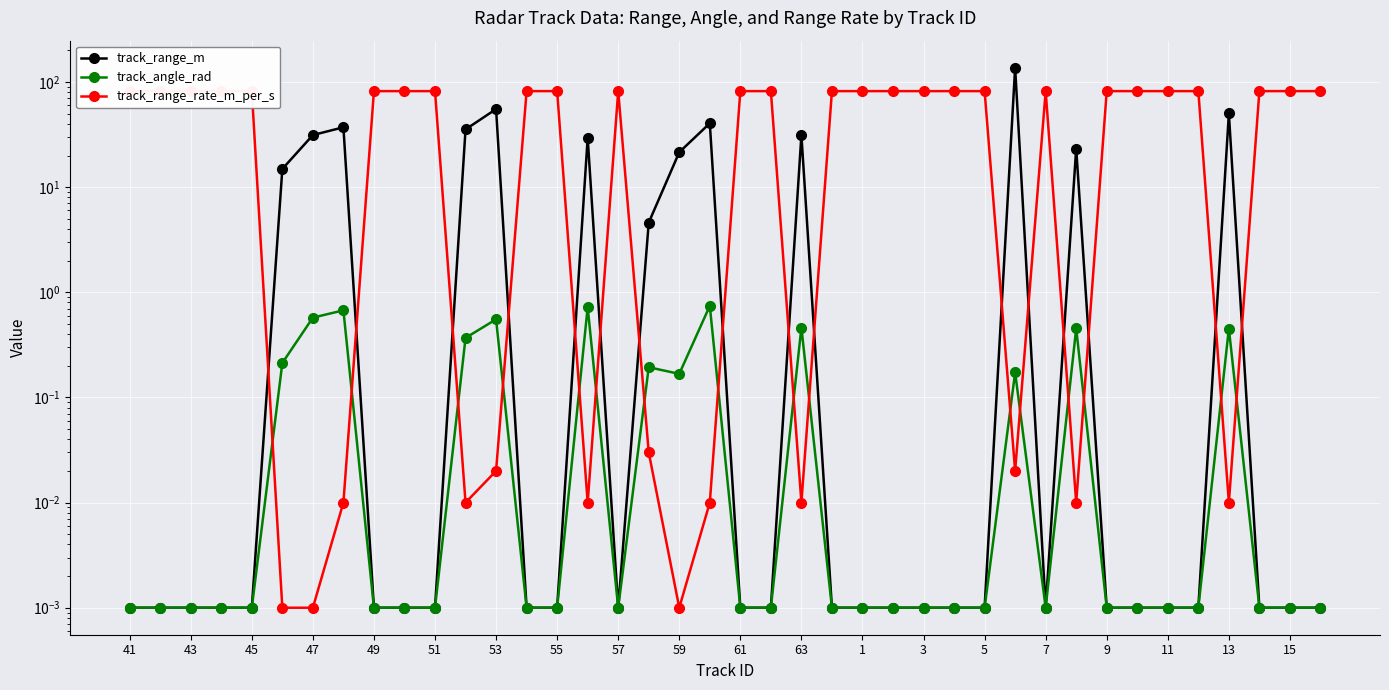

What is the difference between the highest and lowest values at 31?

23.3